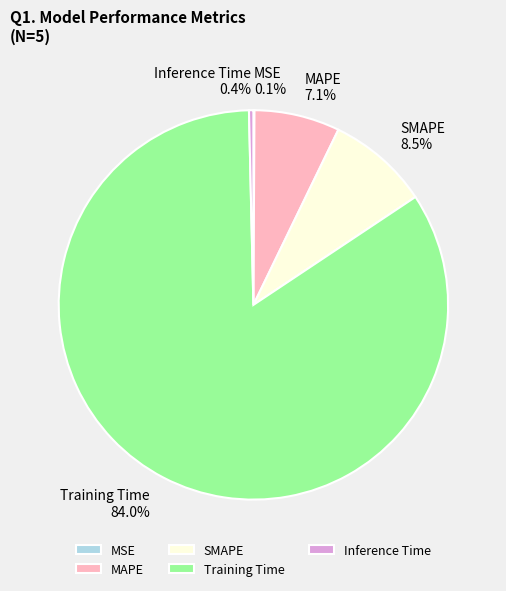

Does any single category account for the majority?

Yes